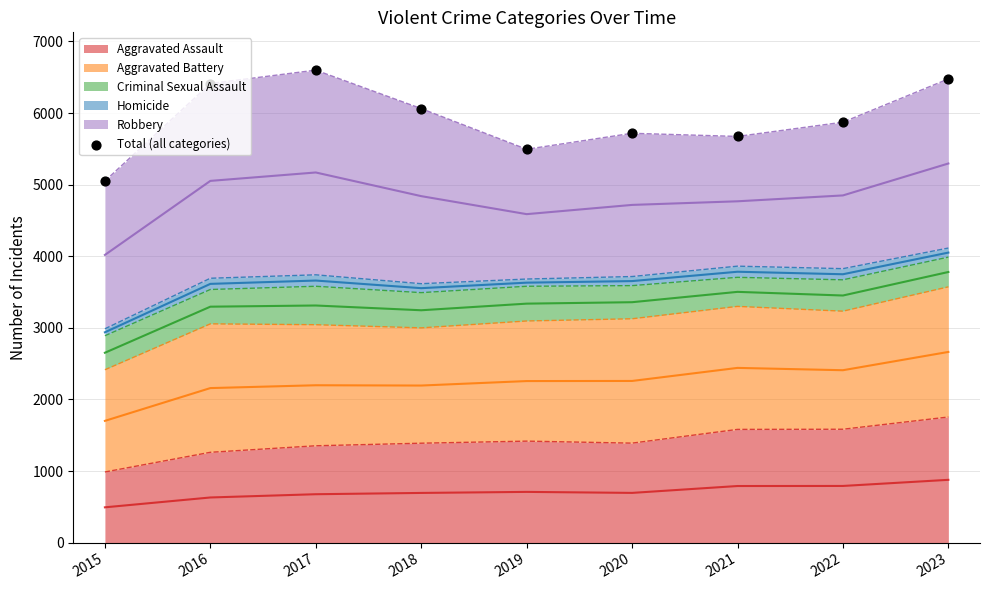

Which has a higher value, 2018 or 2019?

2018